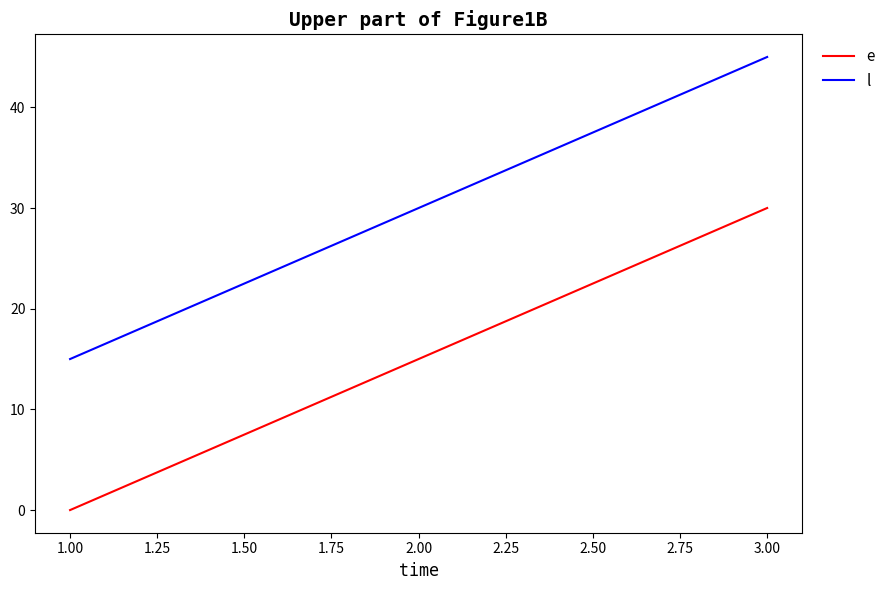

The value of l at 2.00 is 30. True or false?

True